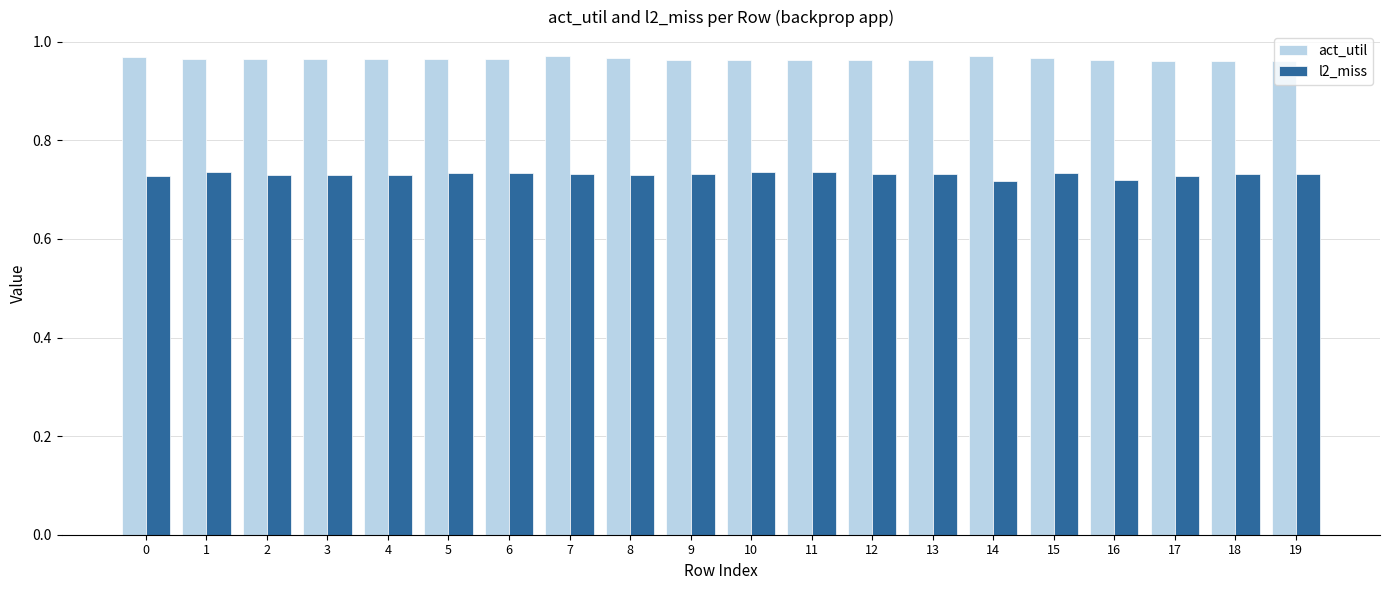

Is the value of l2_miss at 0 greater than the value of act_util at 5?

No